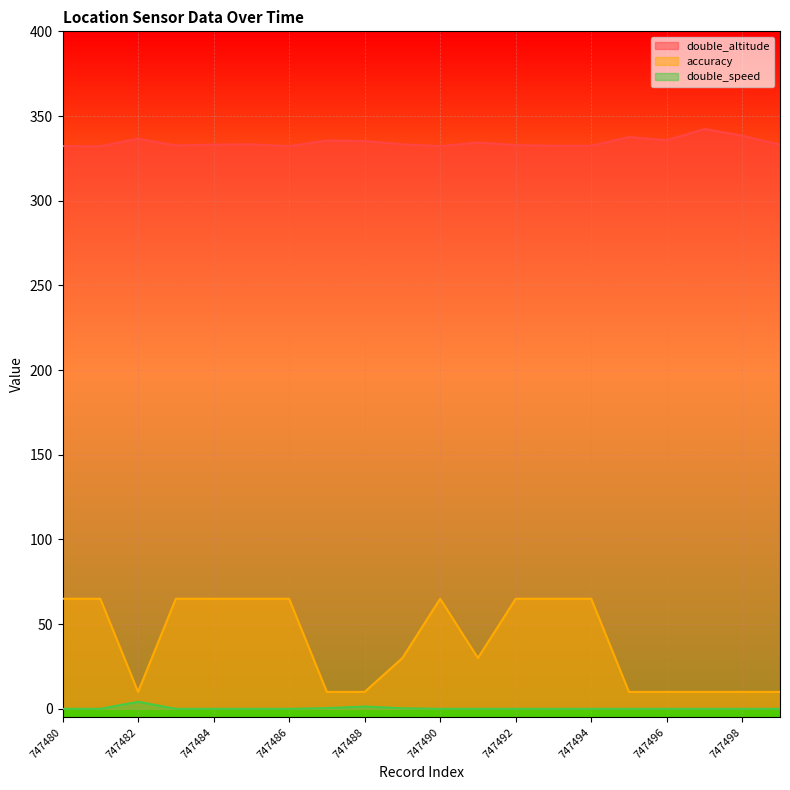

What is the value of the accuracy point at the 11th from the left?

65.0